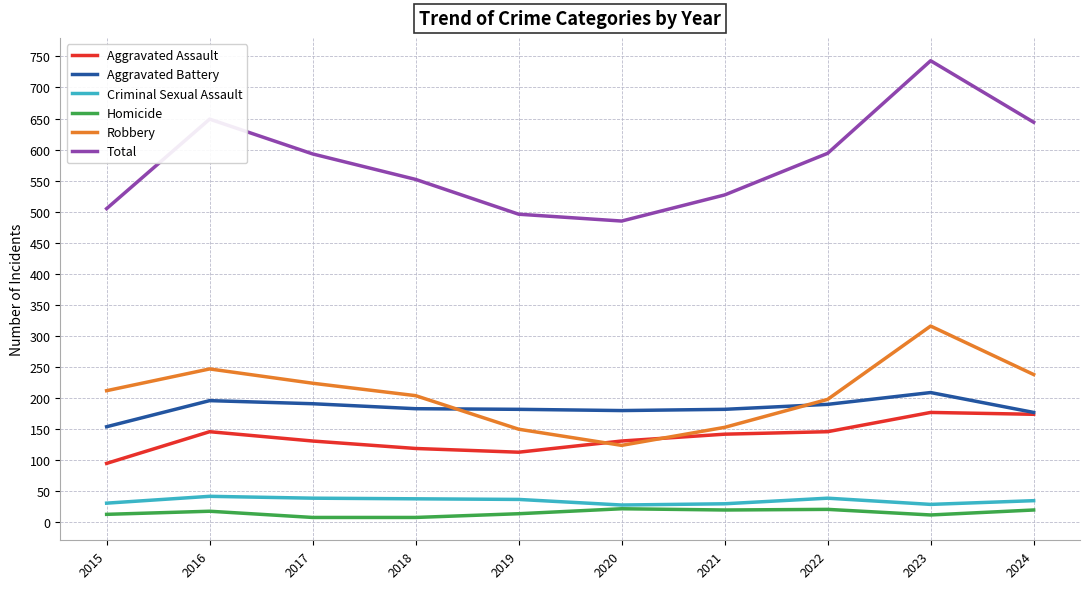

What is the difference between the highest and lowest values at 2016?

631